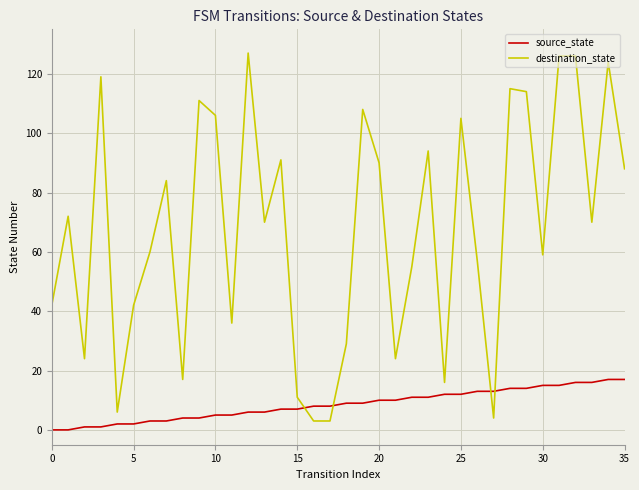

Rank the series by their maximum value, from highest to lowest.

destination_state, source_state